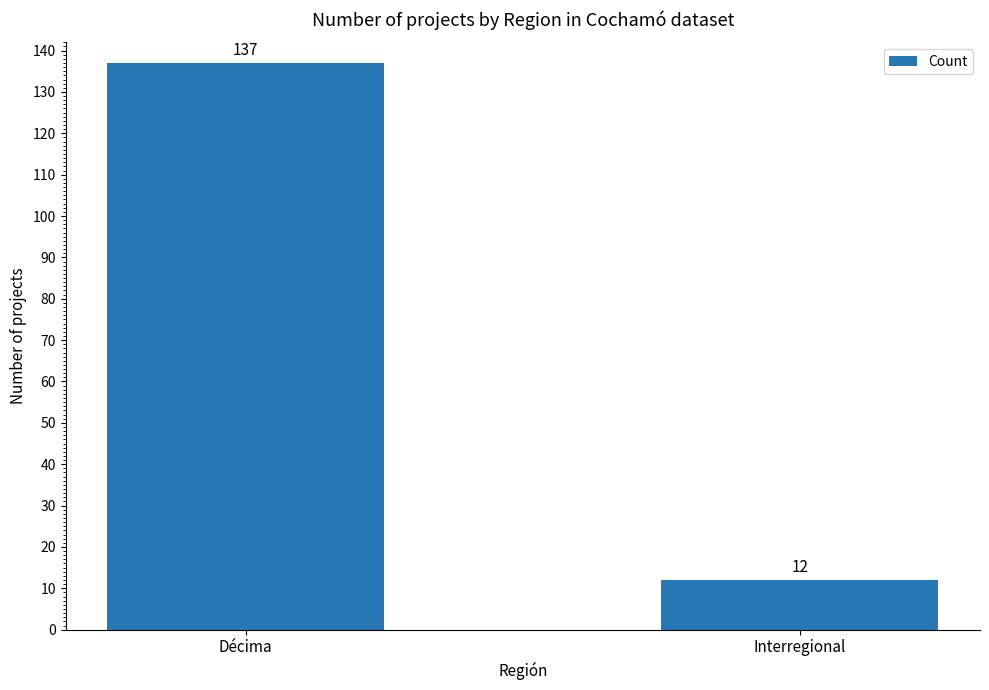

What is the sum of the values at Décima and Interregional?

149